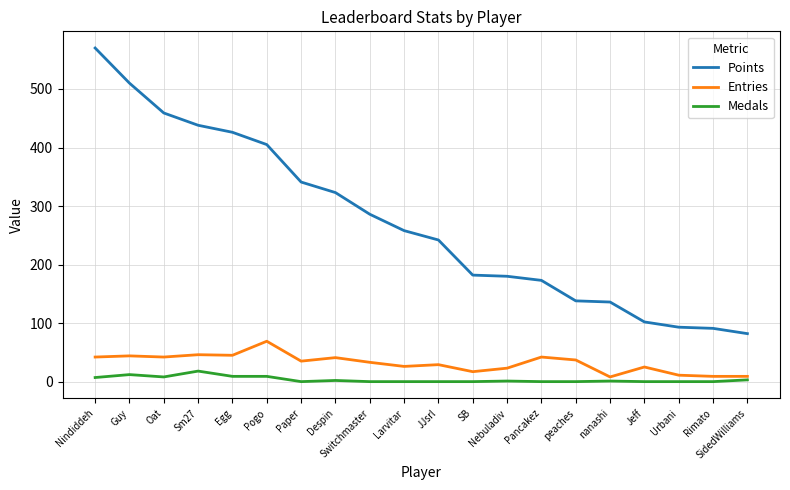

At how many categories does at least one series exceed 492?

2